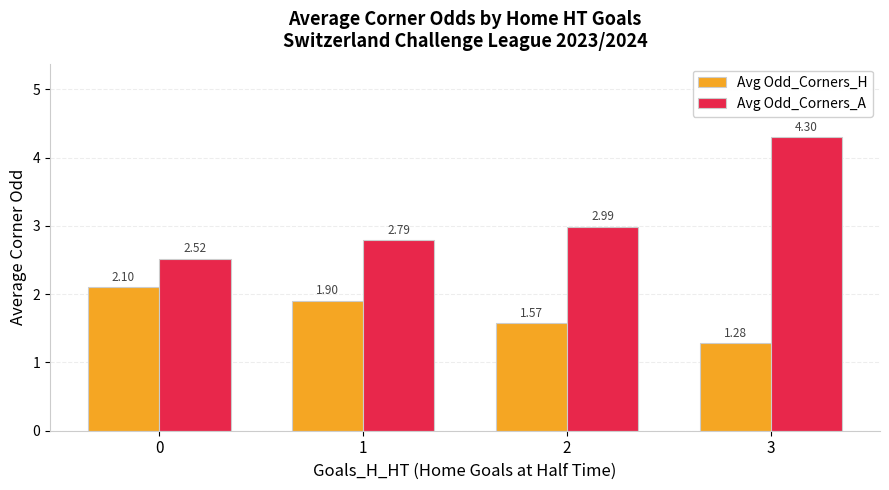

List the labels in order of Avg Odd_Corners_H value, smallest first.

3, 2, 1, 0